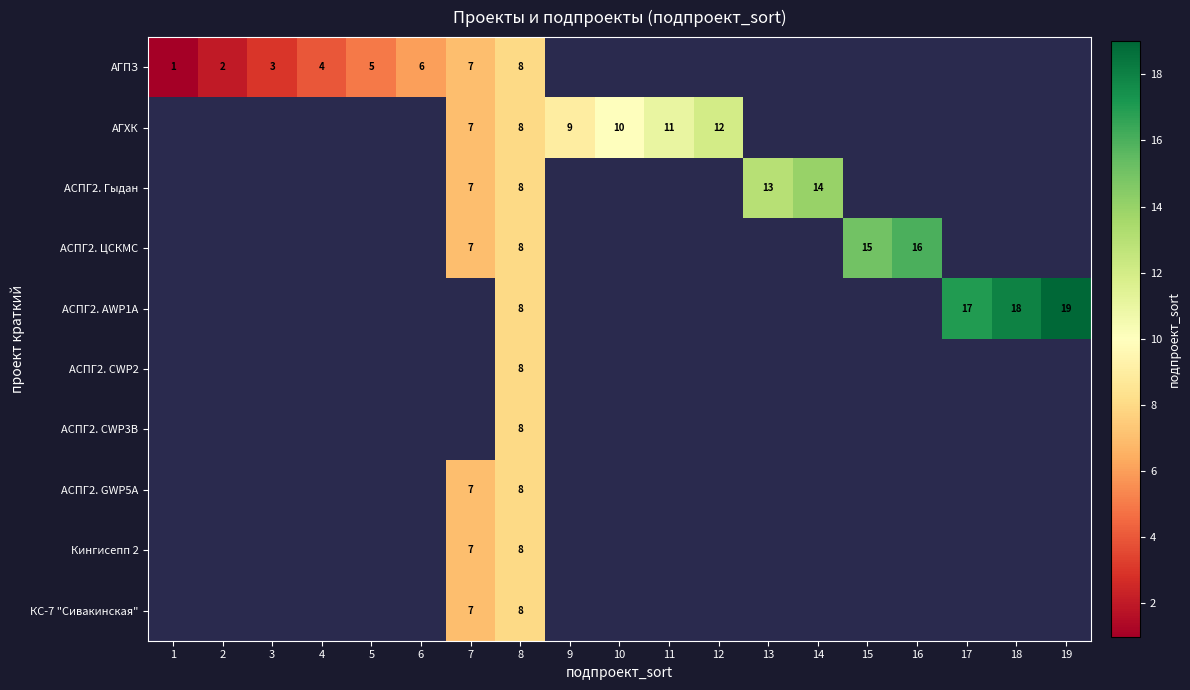

How many categories are shown in the chart?

19